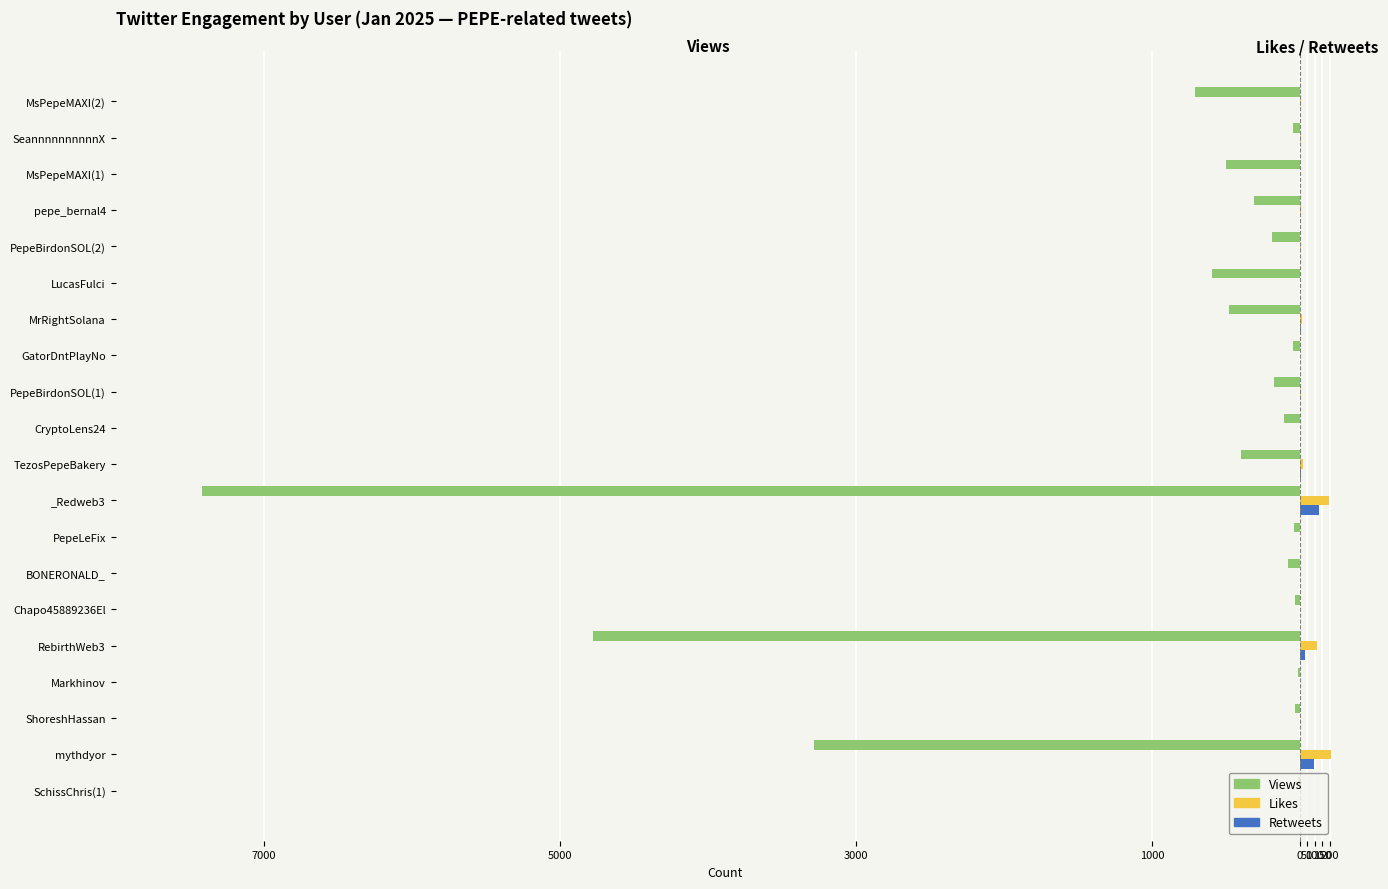

What are all the series names shown in the legend?

Views, Likes, Retweets